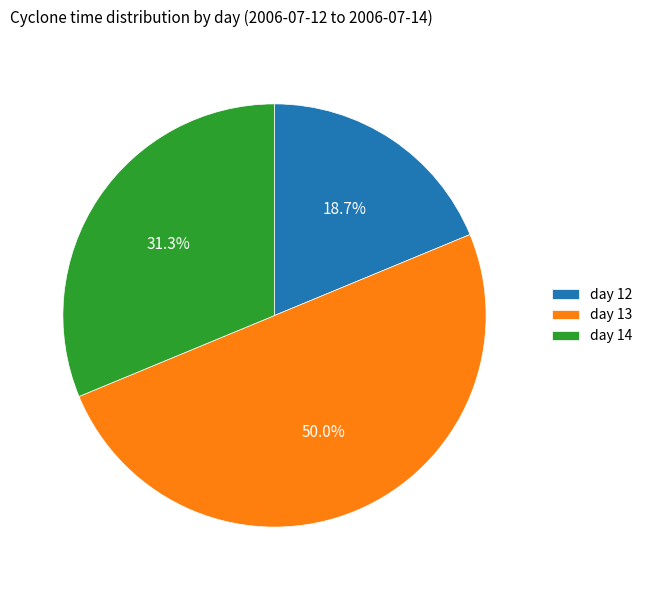

How many slices are in this pie chart?

3